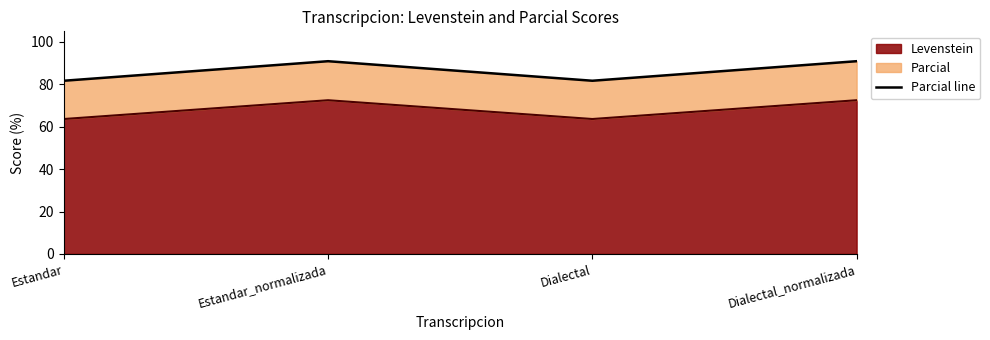

What is the label of the 1st point from the left?

Estandar